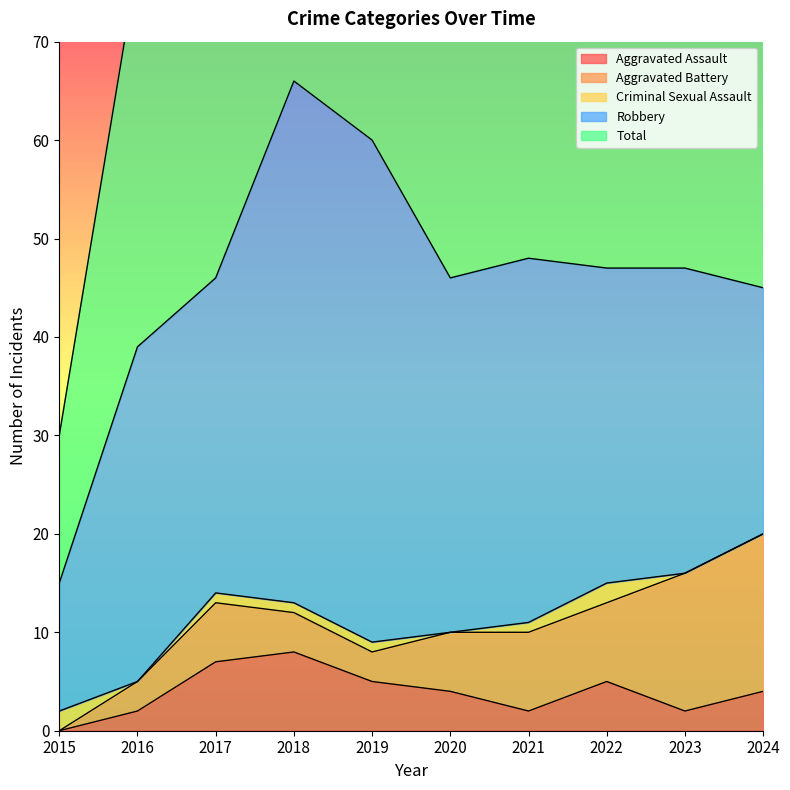

What is the difference between the Aggravated Assault values at 2020 and 2017?

3